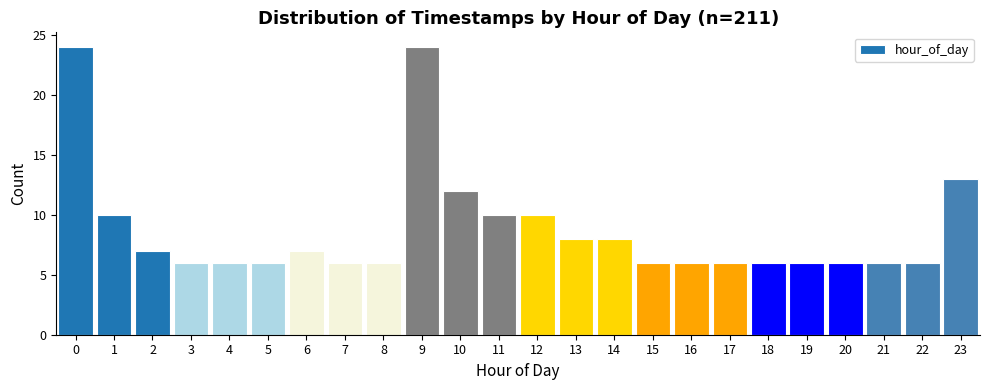

Reading left to right, list every bar in this chart as the range it spans on the x-axis followed by its height. The values are not printed on the chart, so give them approximately, as read against the axis.

-0.5 to 0.5: 24
0.5 to 1.5: 10
1.5 to 2.5: 7
2.5 to 3.5: 6
3.5 to 4.5: 6
4.5 to 5.5: 6
5.5 to 6.5: 7
6.5 to 7.5: 6
7.5 to 8.5: 6
8.5 to 9.5: 24
9.5 to 10.5: 12
10.5 to 11.5: 10
11.5 to 12.5: 10
12.5 to 13.5: 8
13.5 to 14.5: 8
14.5 to 15.5: 6
15.5 to 16.5: 6
16.5 to 17.5: 6
17.5 to 18.5: 6
18.5 to 19.5: 6
19.5 to 20.5: 6
20.5 to 21.5: 6
21.5 to 22.5: 6
22.5 to 23.5: 13